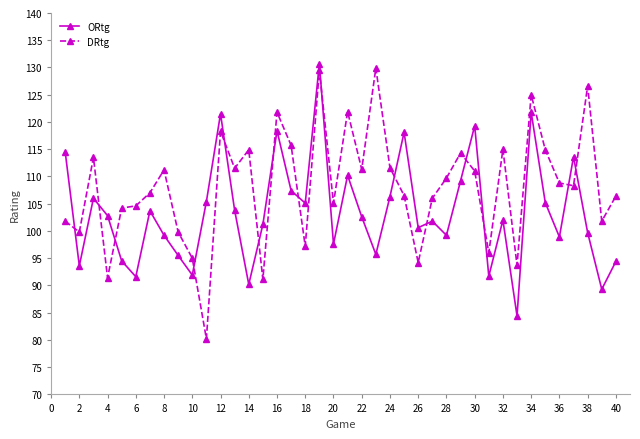

Which series has the widest spread of values?

DRtg